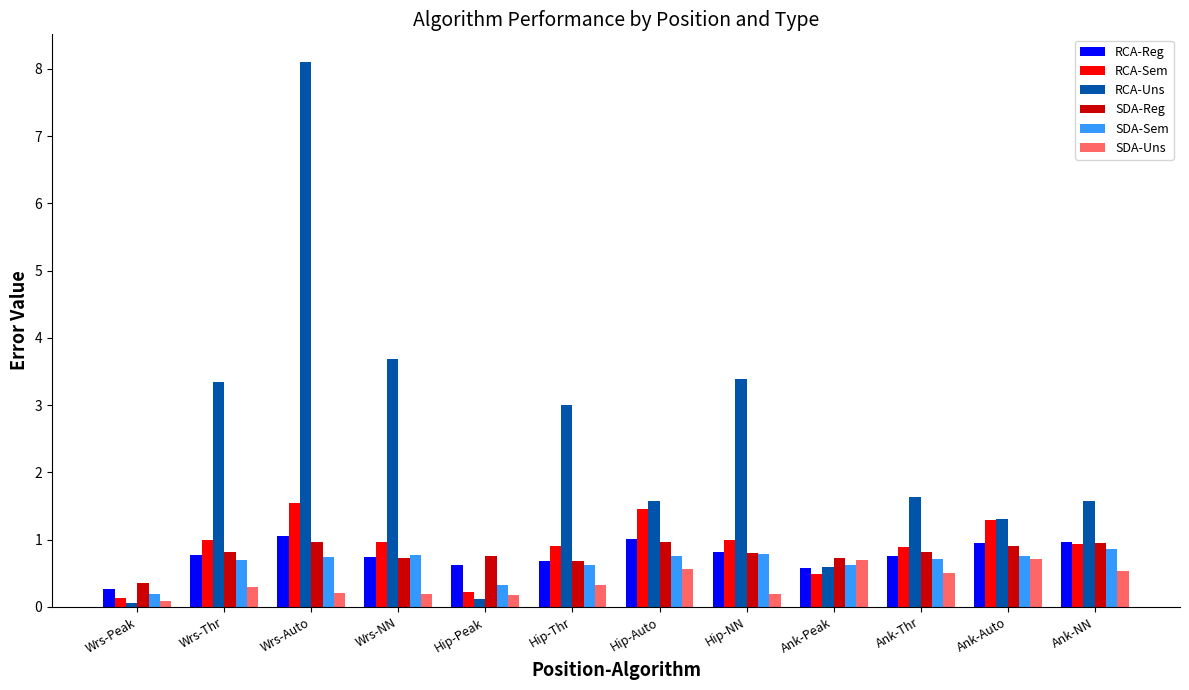

Which series has the largest total across all categories?

RCA-Uns